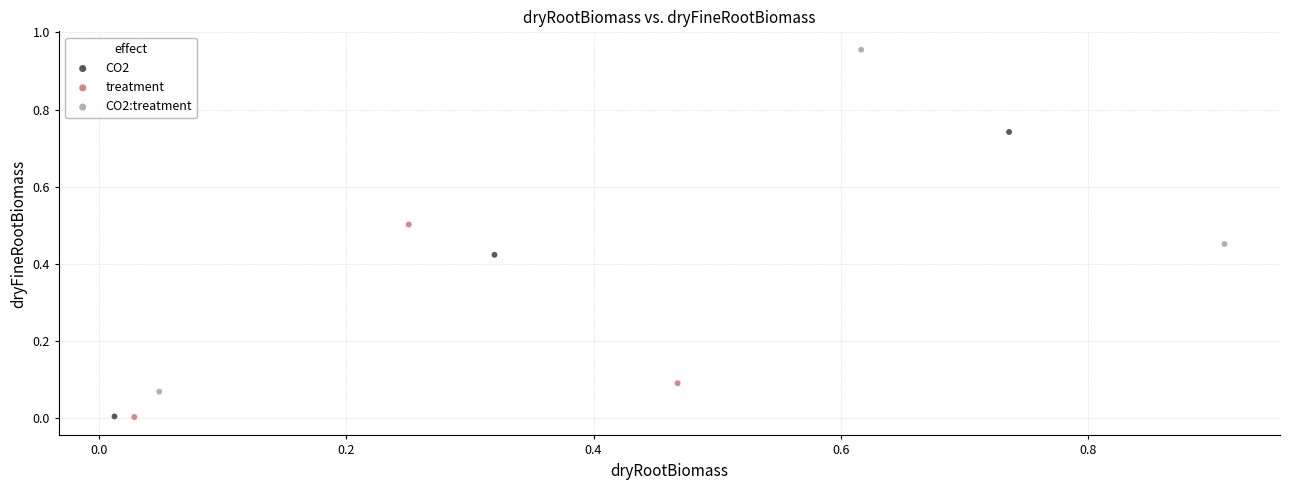

Which series has the largest Y range (max minus min)?

CO2:treatment